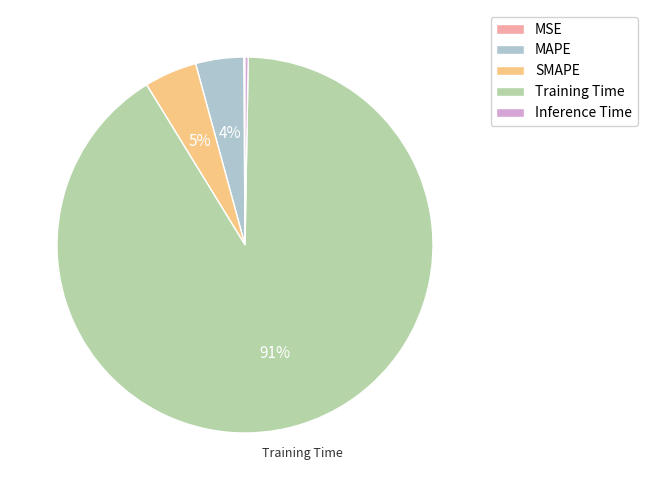

What percentage is the Training Time slice, to the nearest percent?

91%